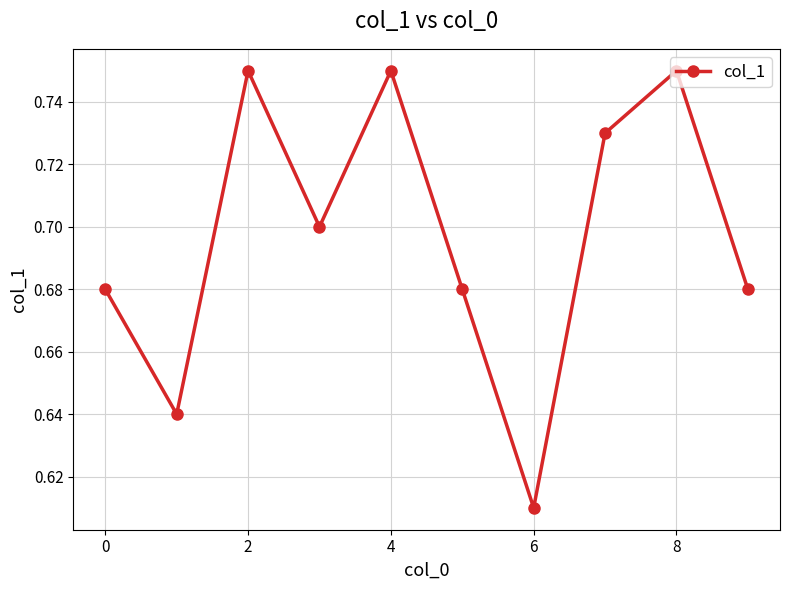

How many points are lower than both their immediate neighbors (excluding endpoints)?

3